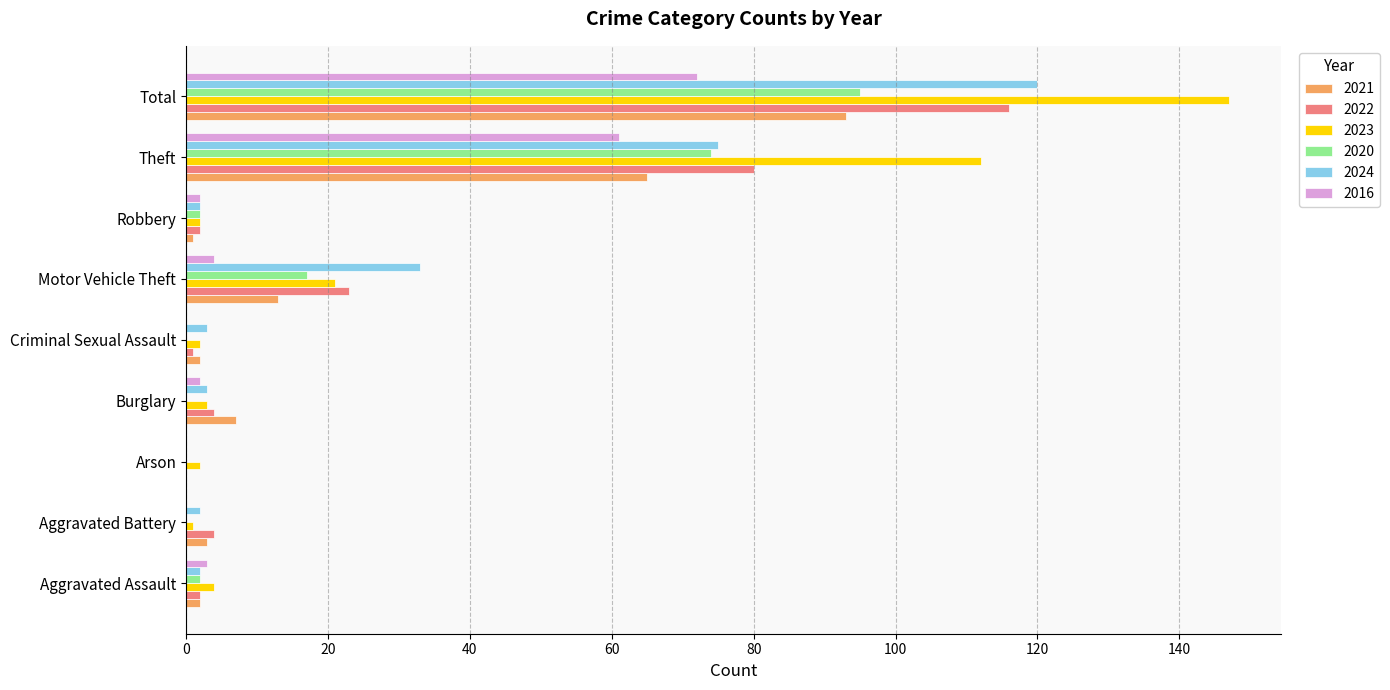

What are all the series names shown in the legend?

2021, 2022, 2023, 2020, 2024, 2016